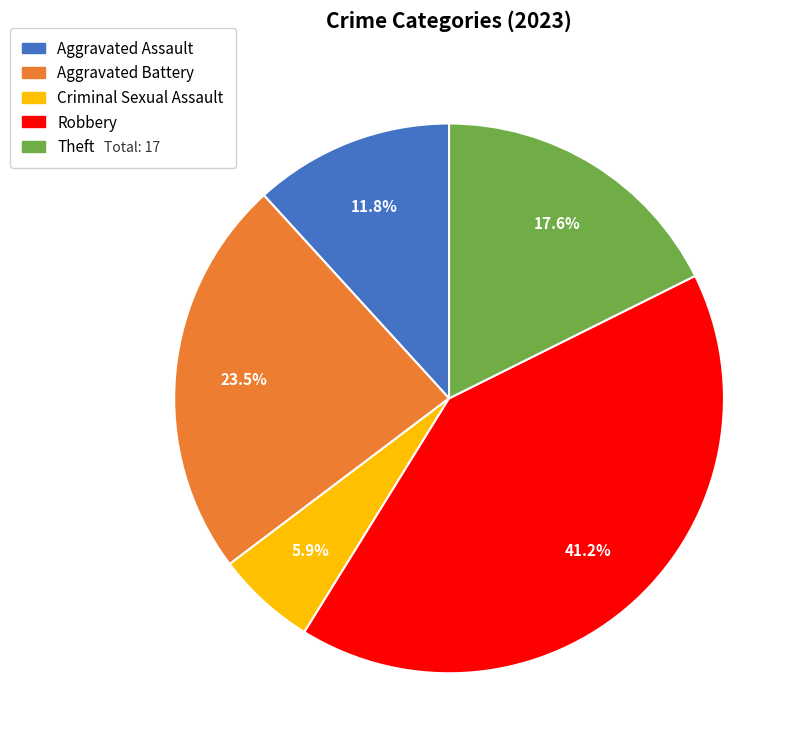

To the nearest percent, what is the average slice percentage?

20%